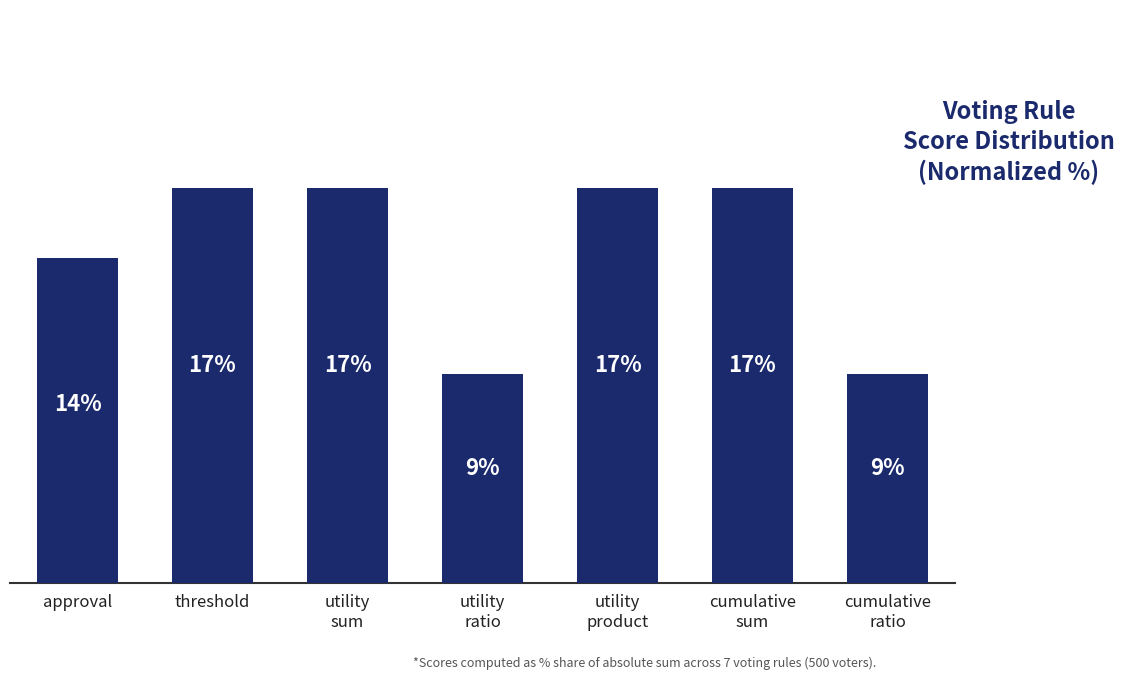

At which label is the value closest to 13?

approval